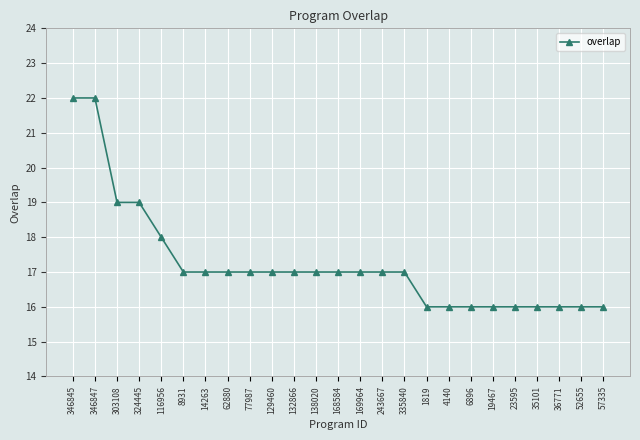

How many lines are shown in the chart?

1